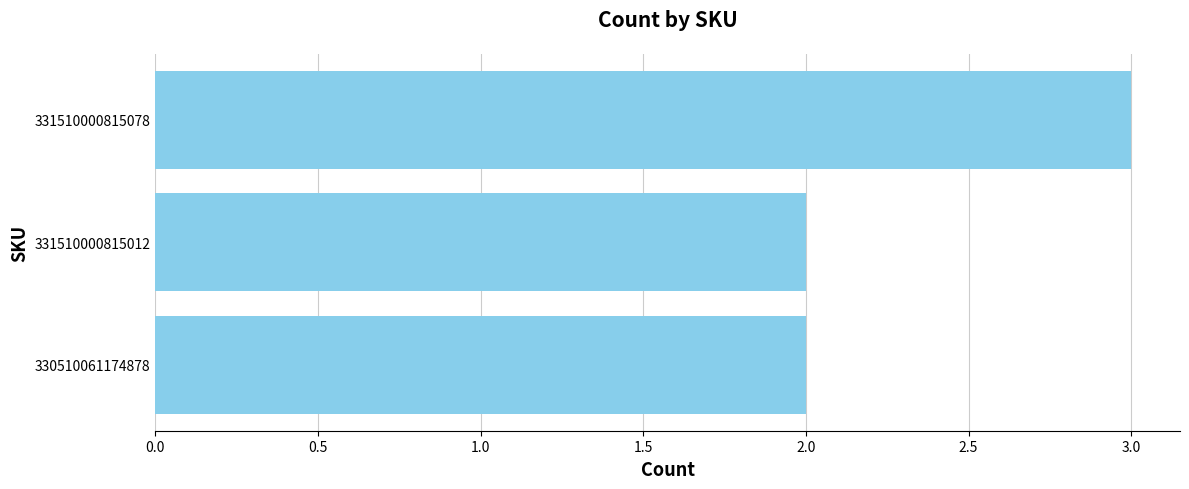

How many bars are there in total?

3